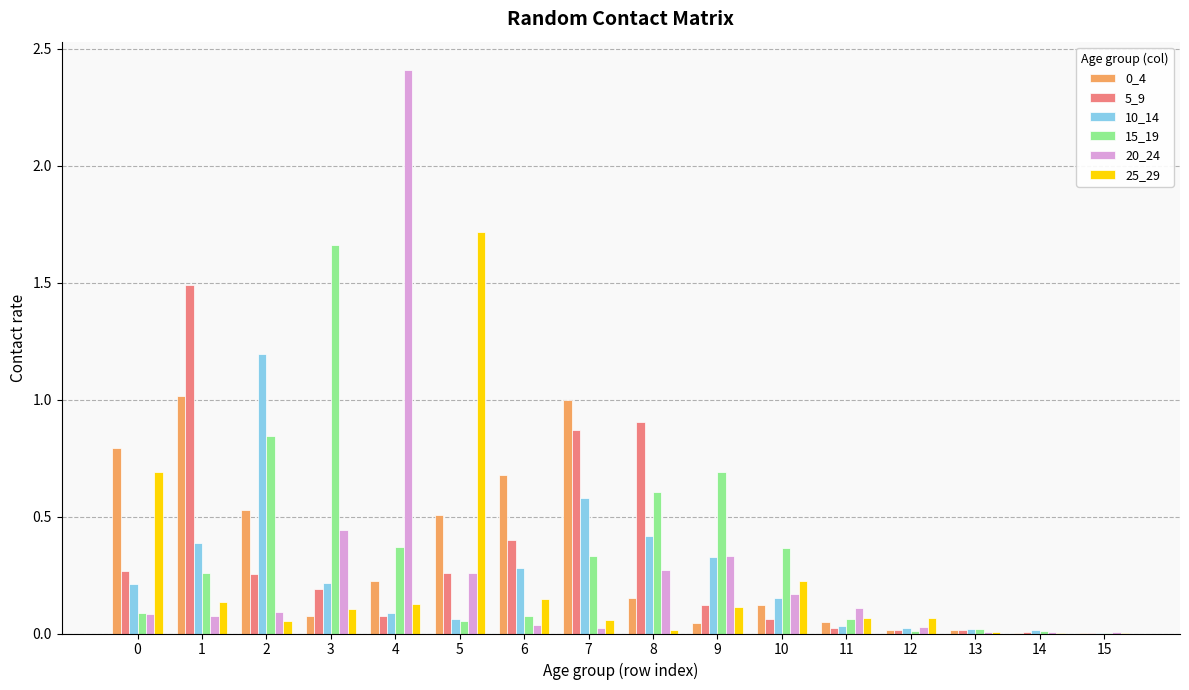

What is the total value across all series at 2?

3.0